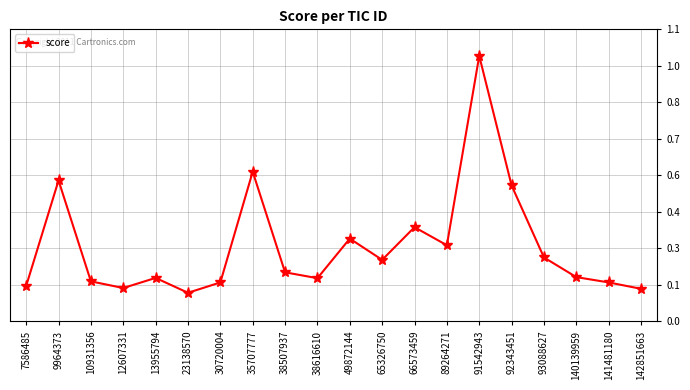

What is the approximate value at 13955794?

0.2